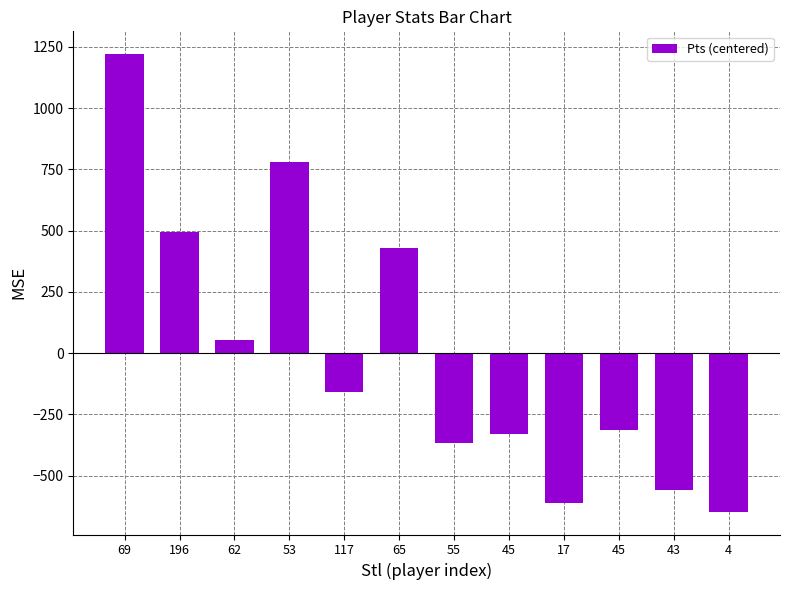

What is the difference between the values at 62 and 55?

421.0